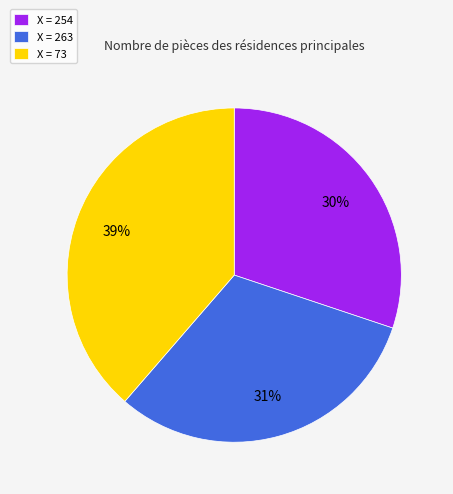

Which category has the biggest portion of the pie?

X = 73